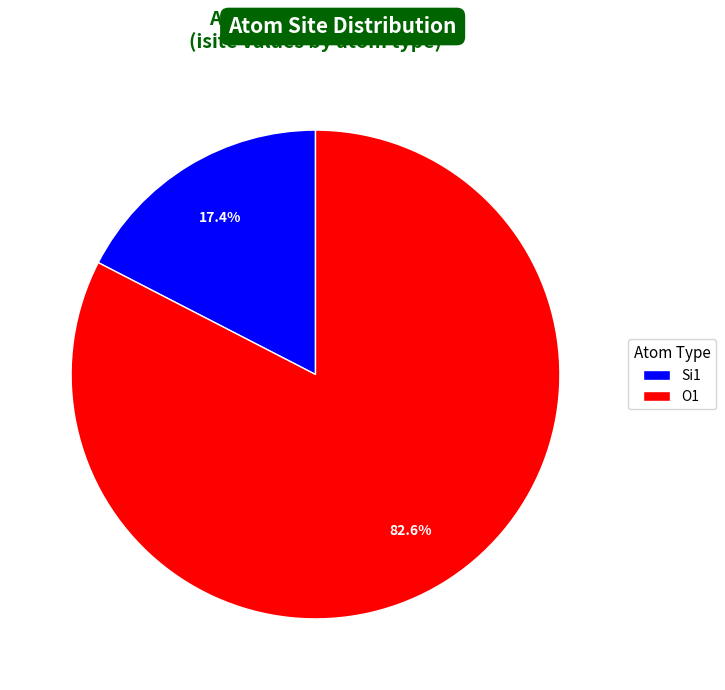

Which slice represents more than half of the pie?

O1